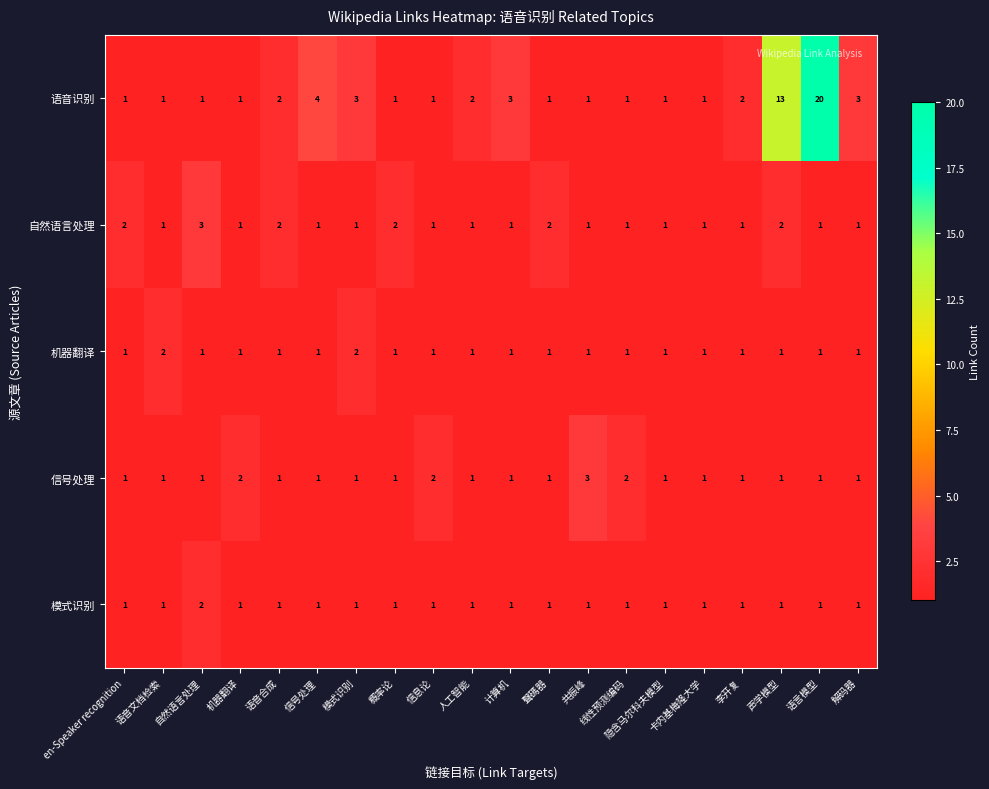

What is the difference between the maximum and second lowest values in the 语音识别 series?

19